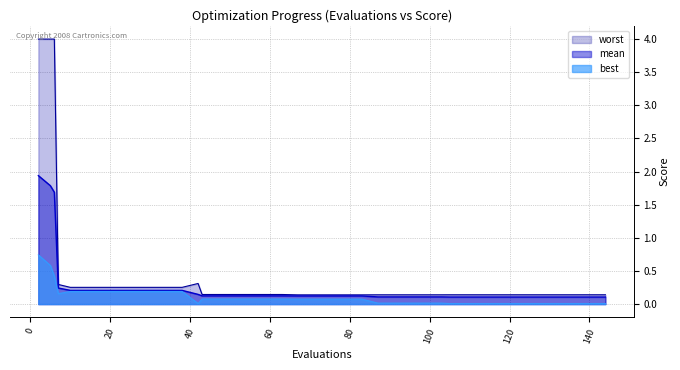

True or false: worst and best intersect in this chart.

False